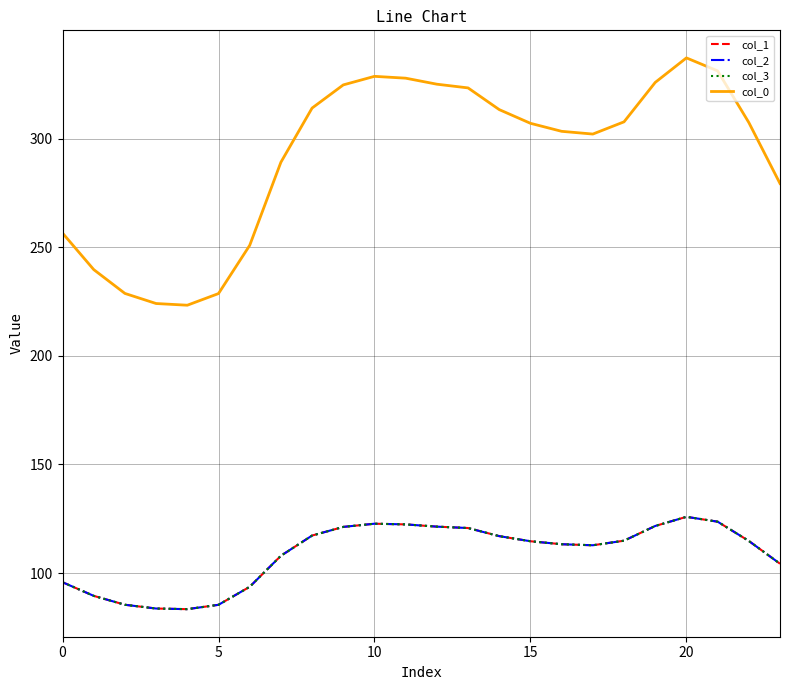

Does the chart have visible grid lines?

Yes